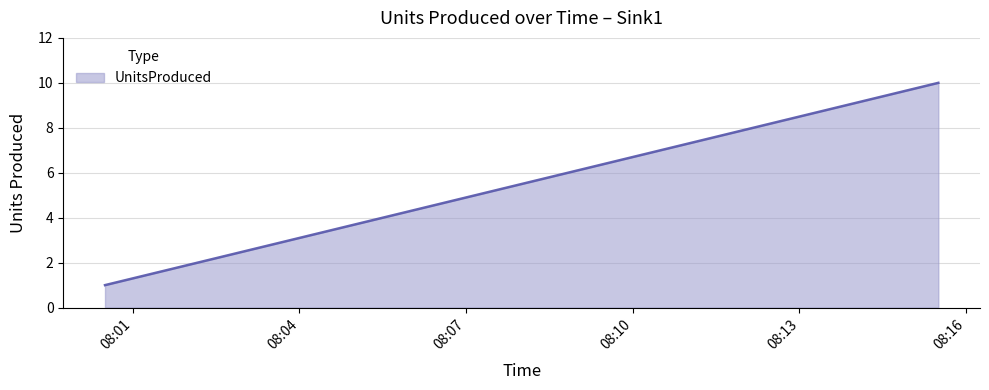

Reading left to right, list all the values displayed in this chart.

1	2	3	4	5	6	7	8	9	10